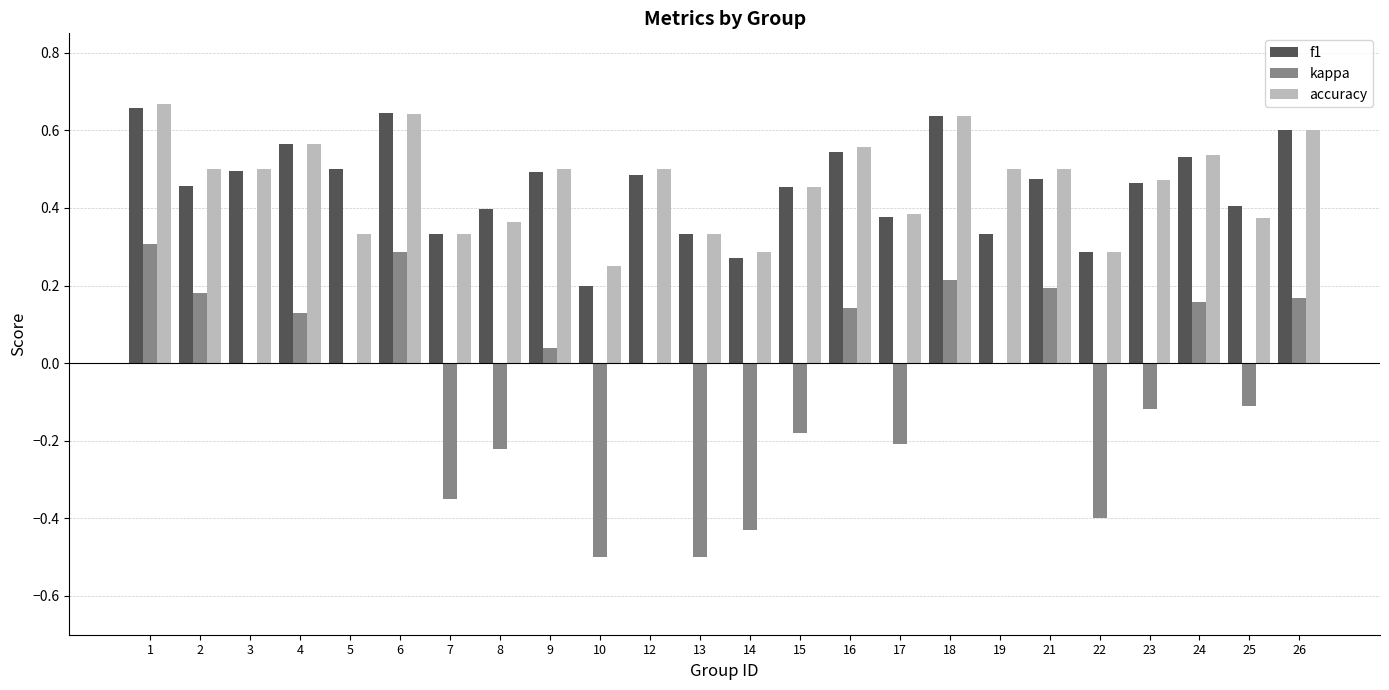

What is the sum of all accuracy values?

11.1